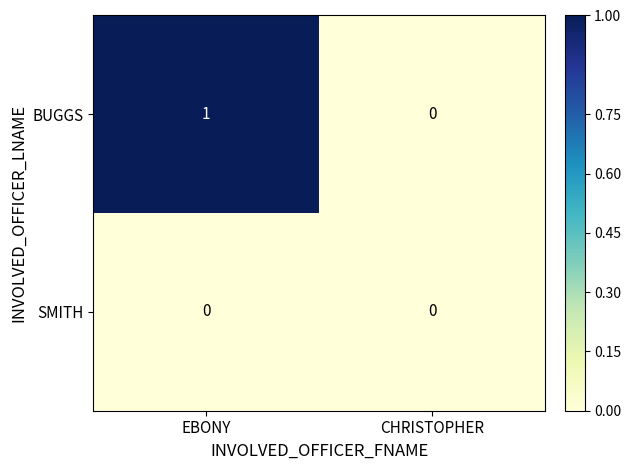

Reading left to right, extract all data points from this chart.

BUGGS: 1	0
SMITH: 0	0